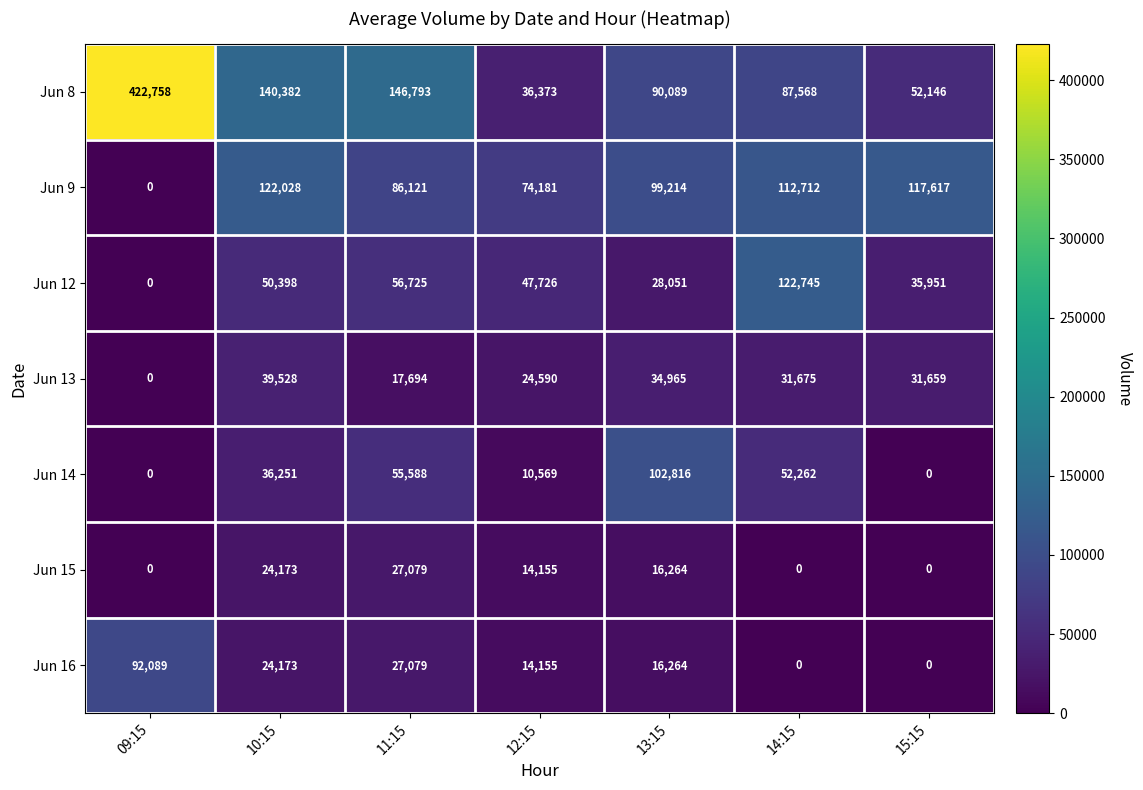

Which series has the widest spread of values?

Jun 8